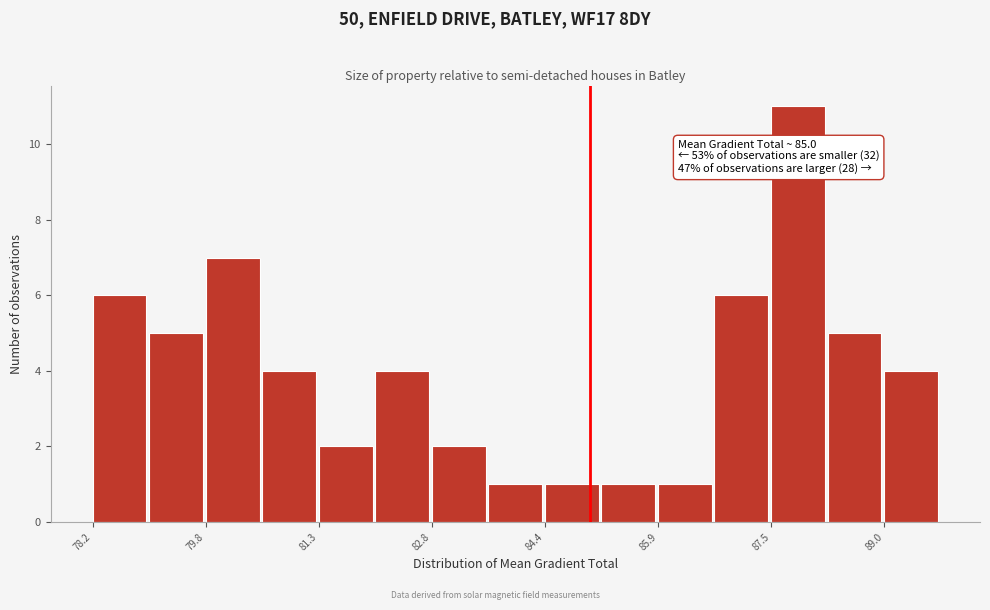

Read against the x-axis, roughly where is the centre of the tallest bar?

87.8